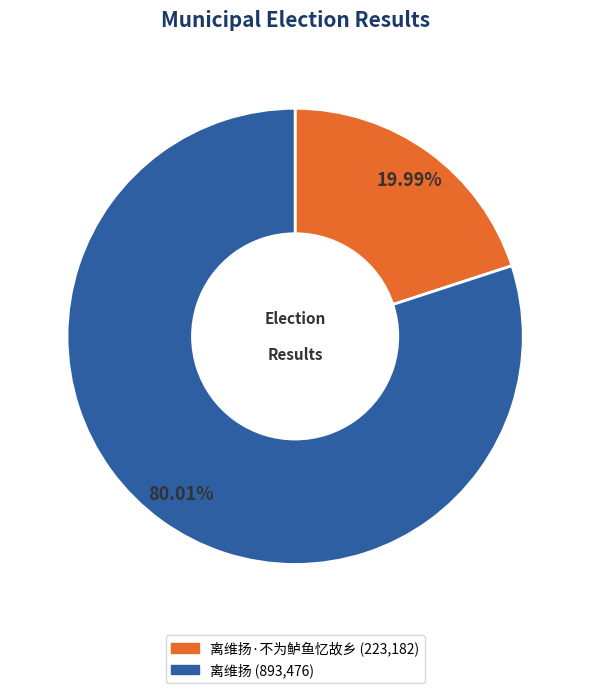

Is there a majority slice in this chart?

Yes